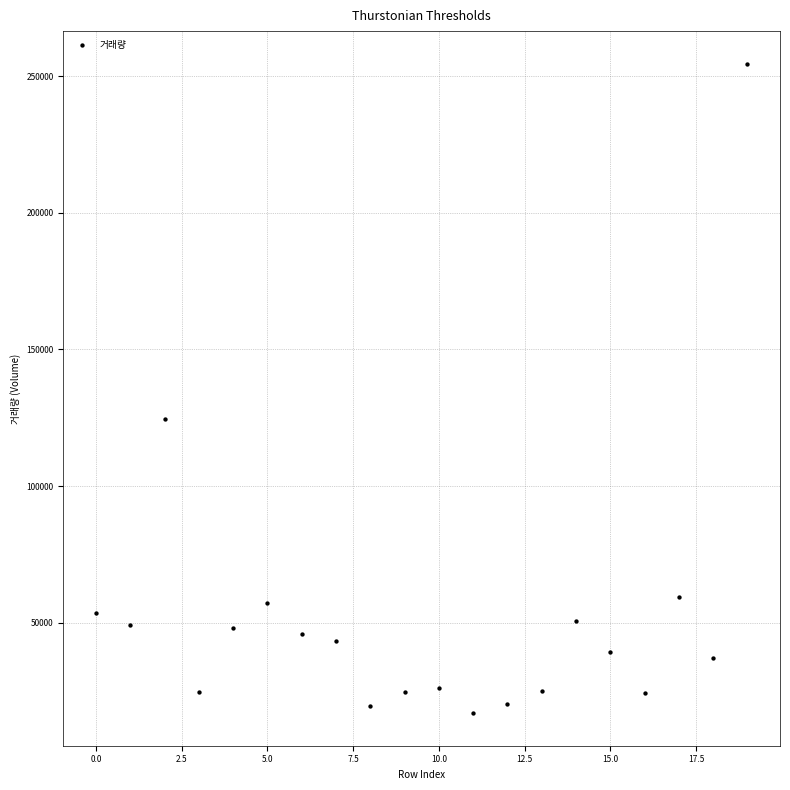

What Y value in the scatter plot is closest to 135734?

124534